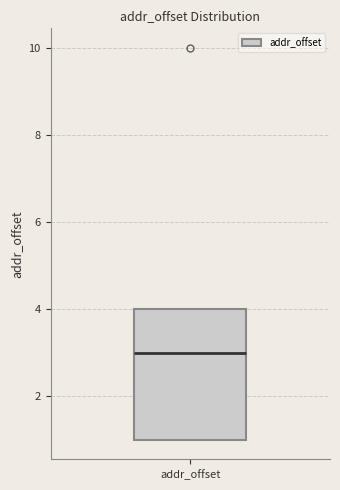

Where is the upper edge of the box for addr_offset on the y-axis? The values are not printed on the chart, so give them approximately, as read against the axis.

4